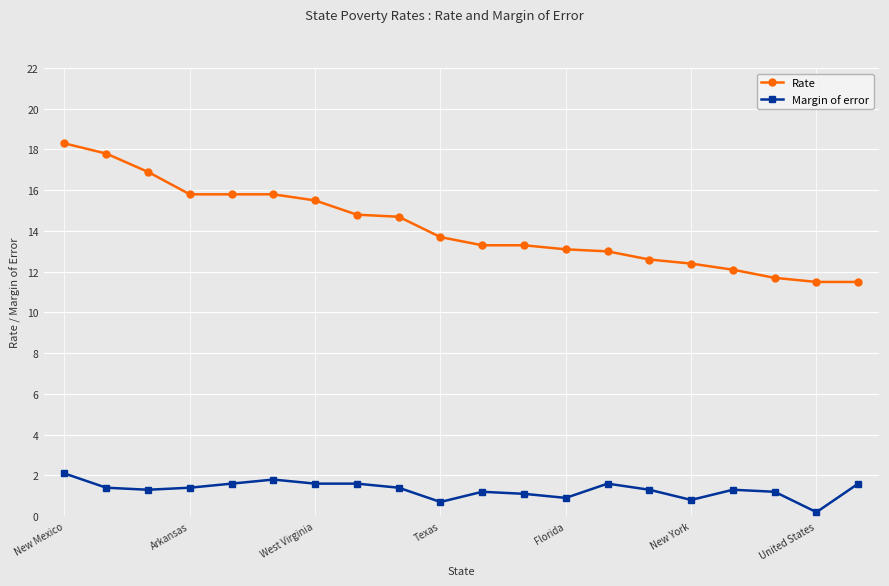

How many data points in Margin of error are above 1?

16